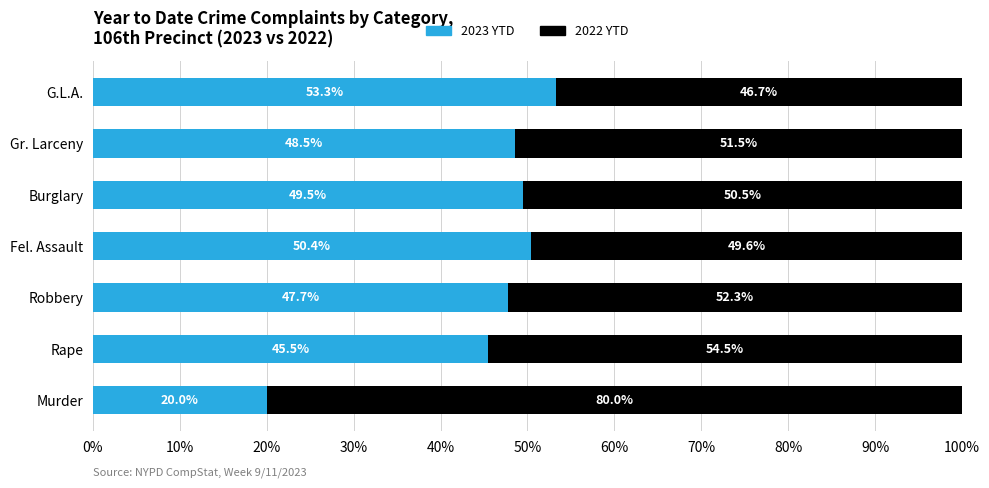

What is the sum of the 2023 YTD values at Burglary and Gr. Larceny?

98.0